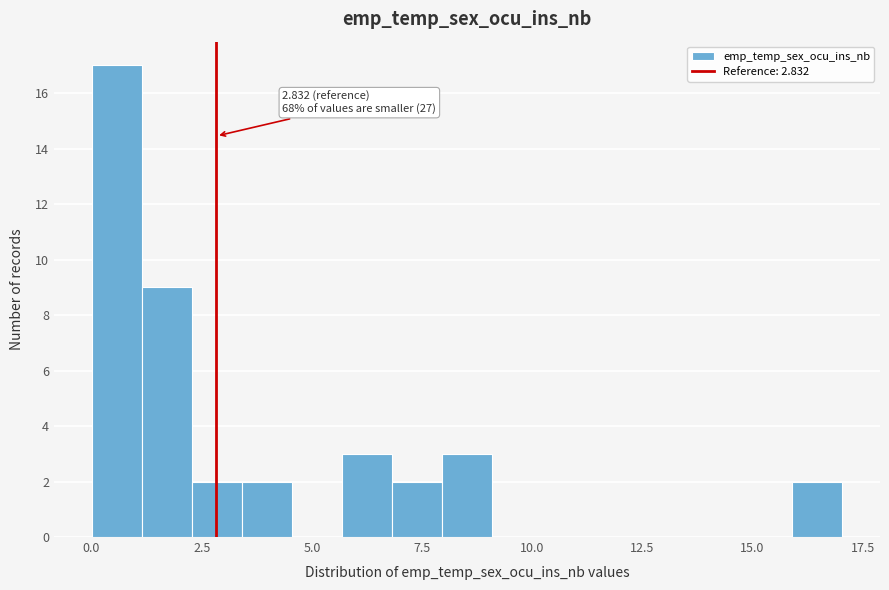

Around what value on the x-axis is the tallest bar? Give the approximate position of its centre, as read against the axis.

0.5